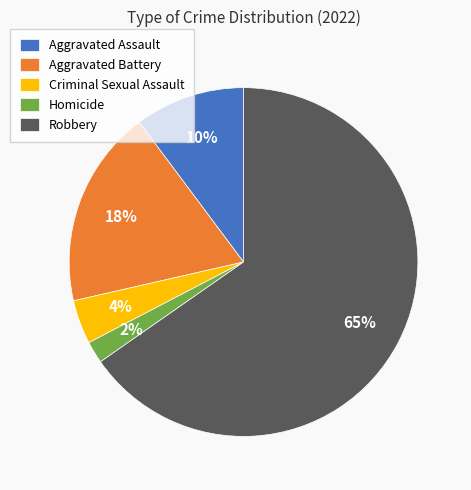

What is the largest slice in the pie chart?

Robbery